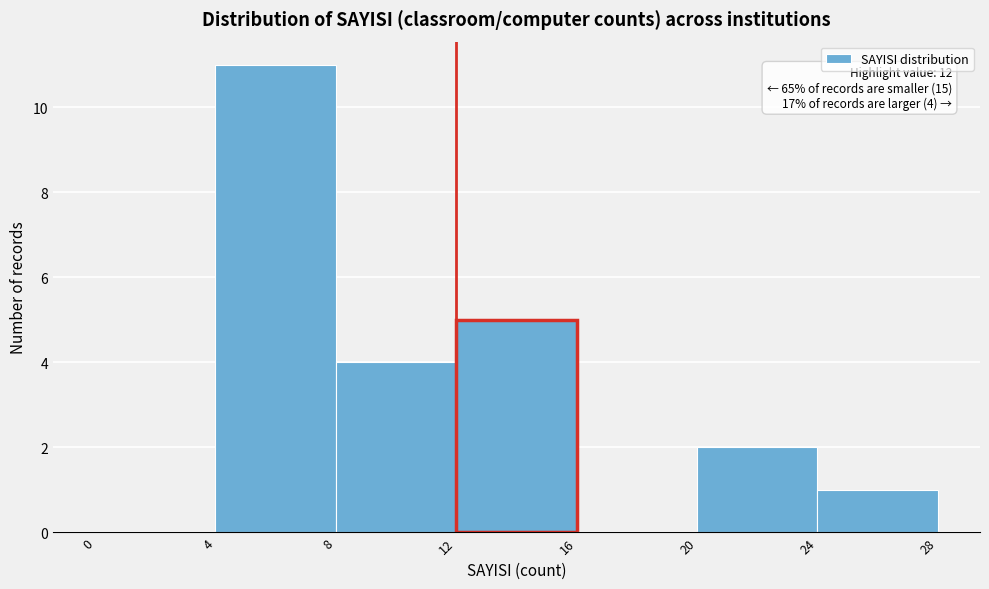

Over which range of the x-axis is the bar tallest?

4 to 8